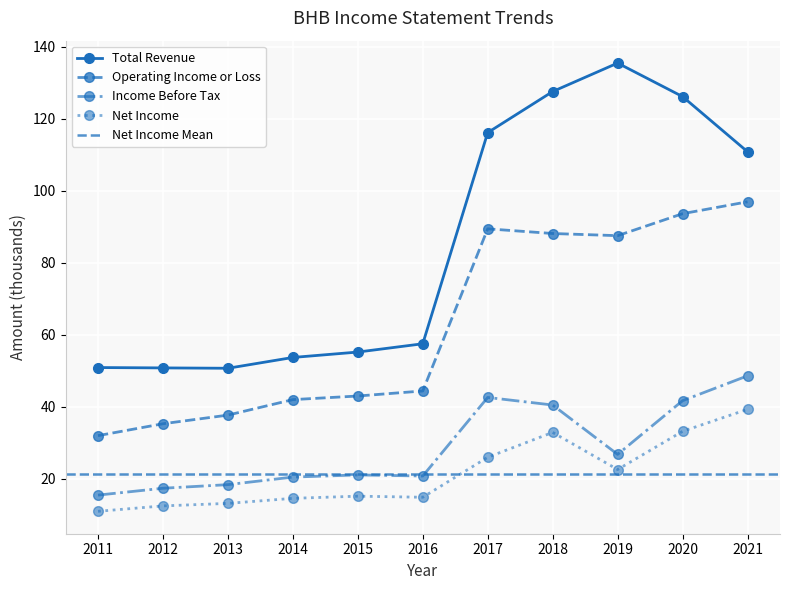

Is the value of Operating Income or Loss at 2016 greater than the value of Total Revenue at 2017?

No